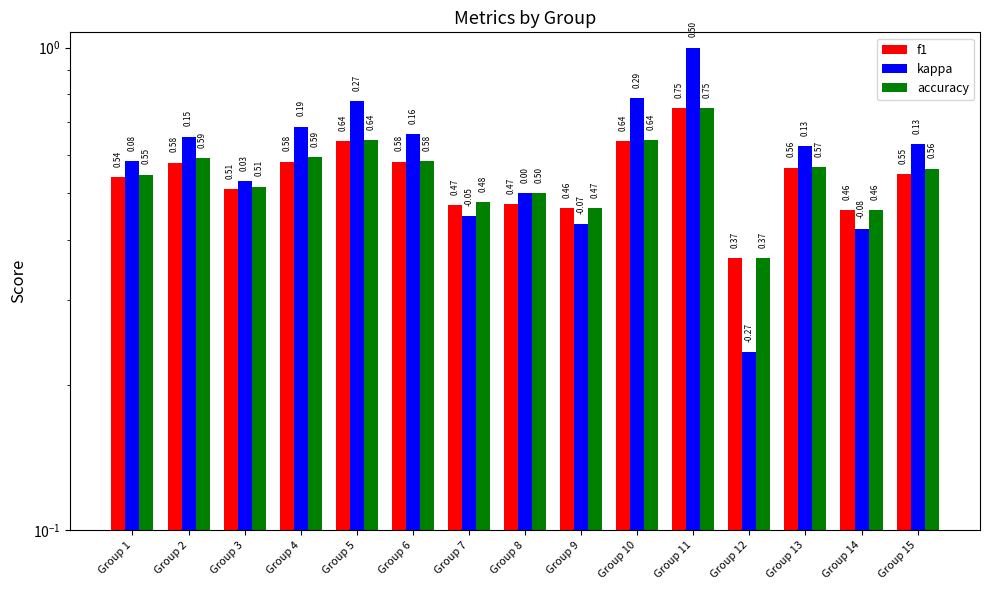

At which label does f1 reach its minimum?

Group 12